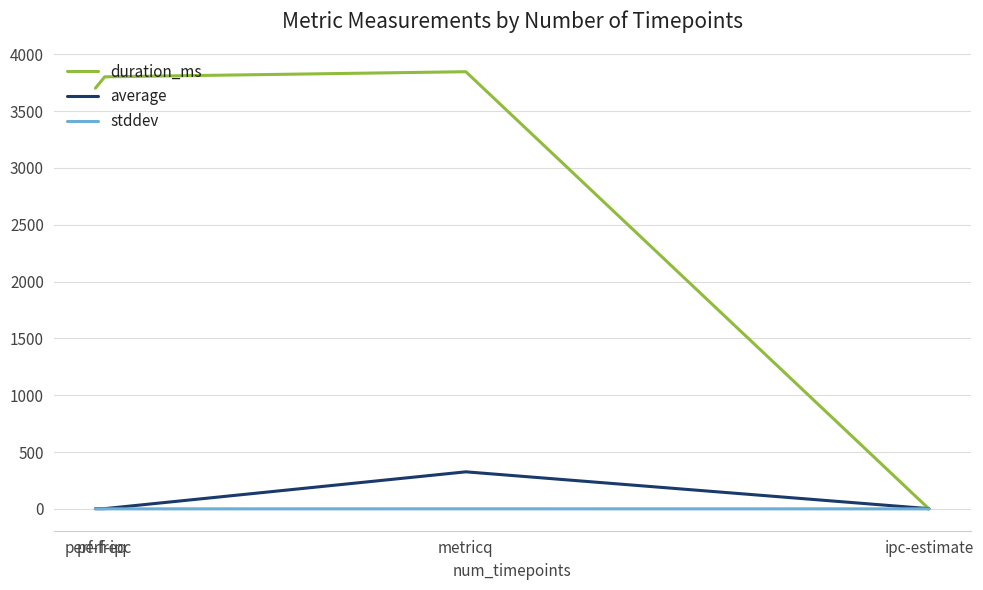

Which series has the largest range (max minus min)?

duration_ms